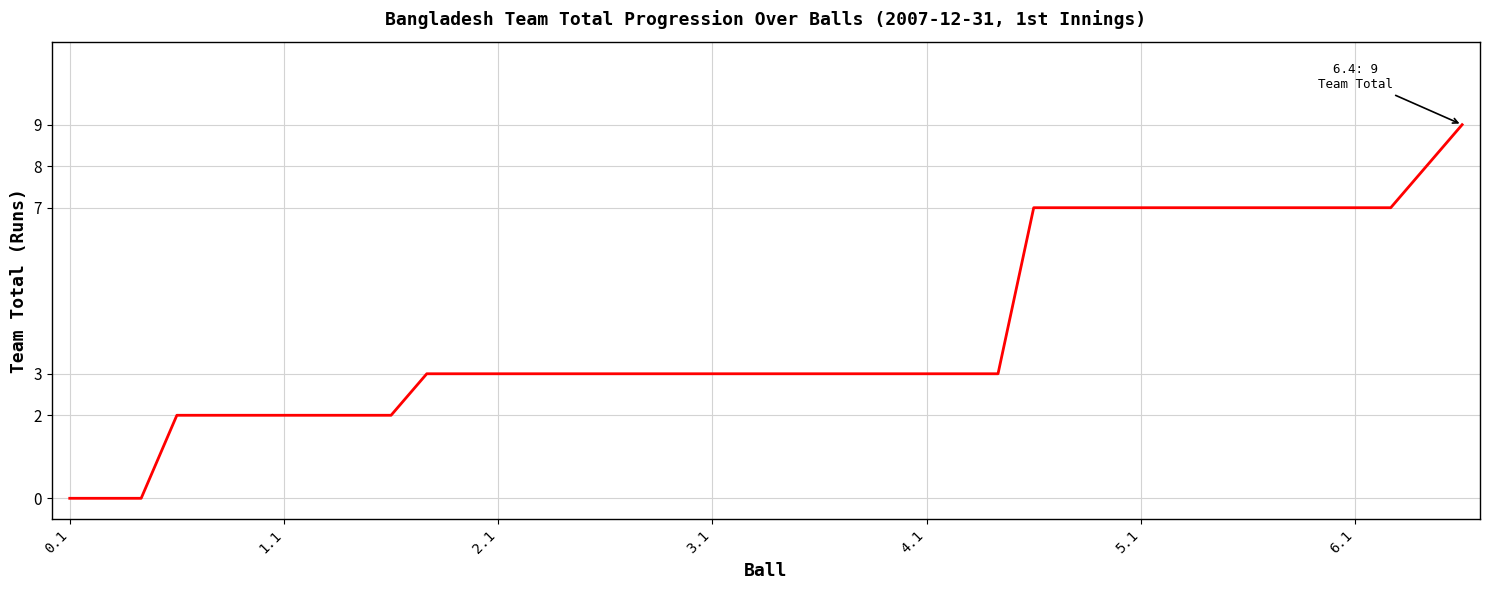

What is the maximum value shown in the chart?

9